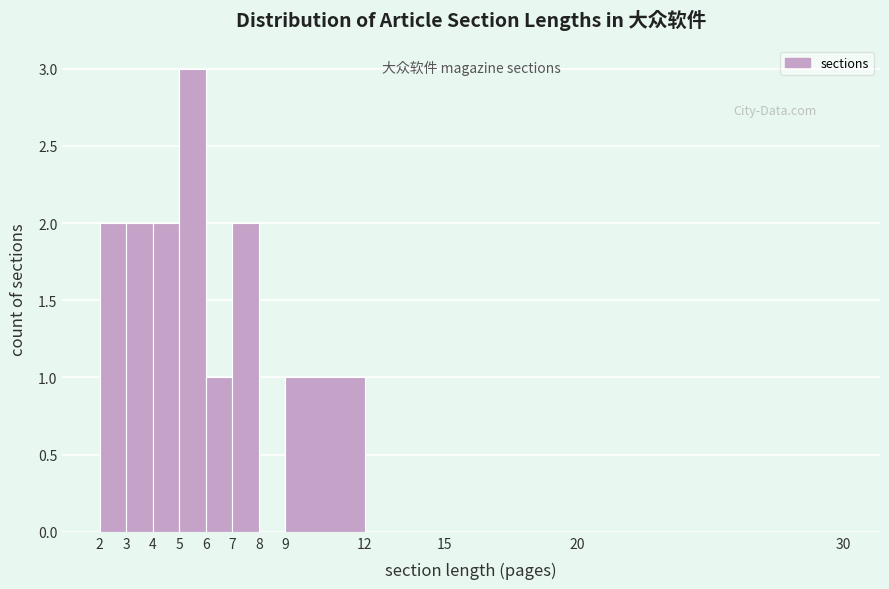

Reading left to right, list every bar in this chart as the range it spans on the x-axis followed by its height. The values are not printed on the chart, so give them approximately, as read against the axis.

2 to 3: 2
3 to 4: 2
4 to 5: 2
5 to 6: 3
6 to 7: 1
7 to 8: 2
8 to 9: 0
9 to 12: 1
12 to 15: 0
15 to 20: 0
20 to 30: 0